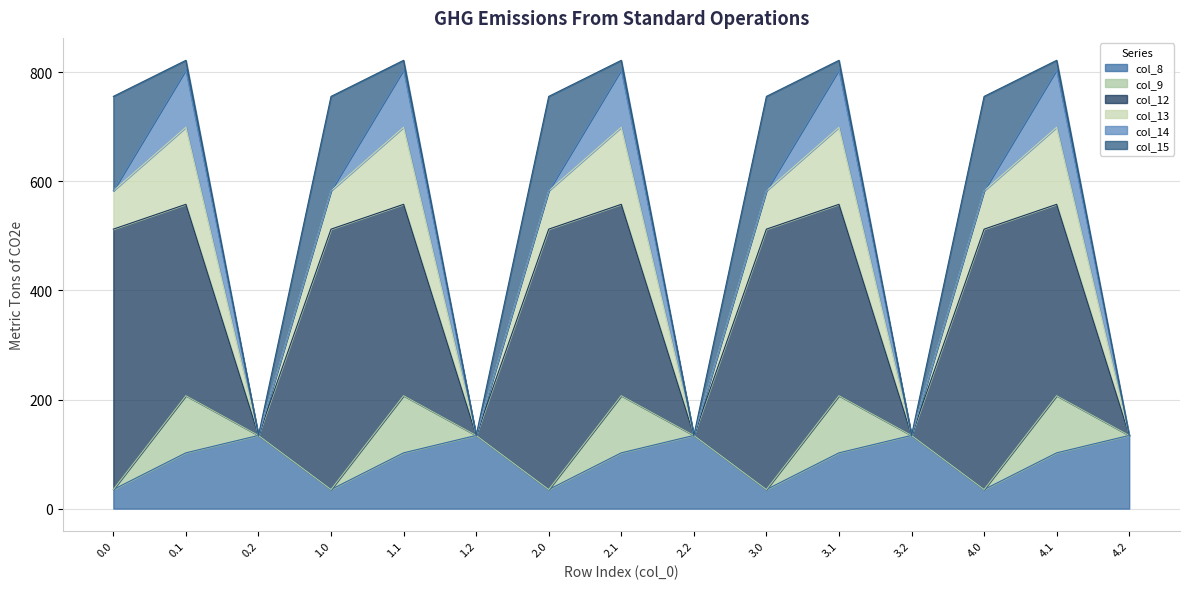

Which series has the largest total across all categories?

col_12